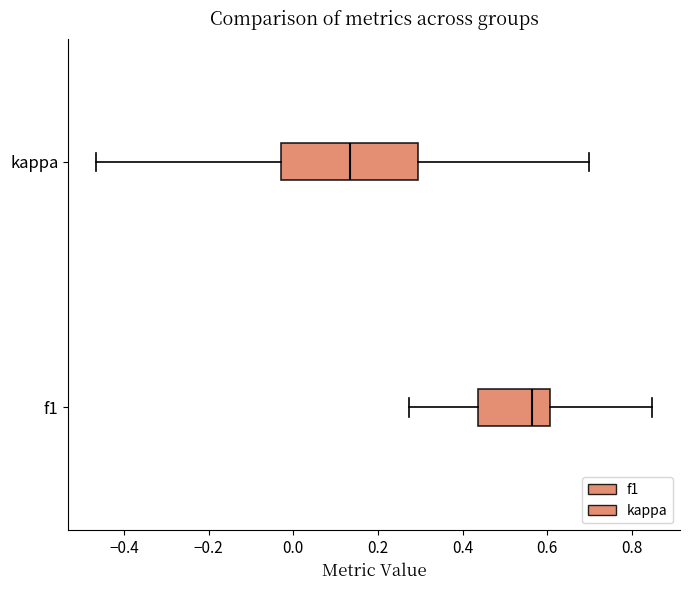

Where does the left whisker of the box for f1 end on the x-axis? The values are not printed on the chart, so give them approximately, as read against the axis.

0.28